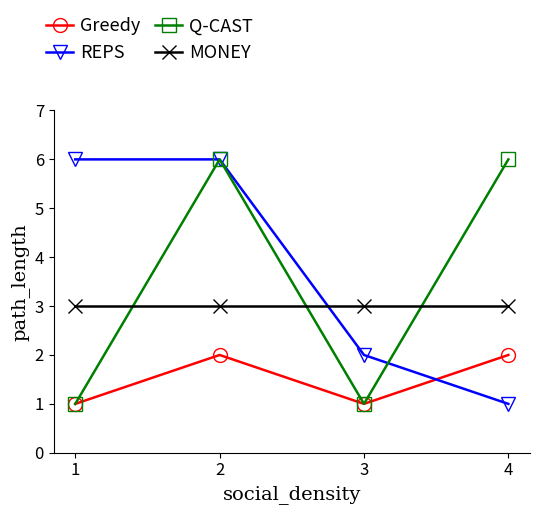

Which series changed the most between 2 and 4?

REPS